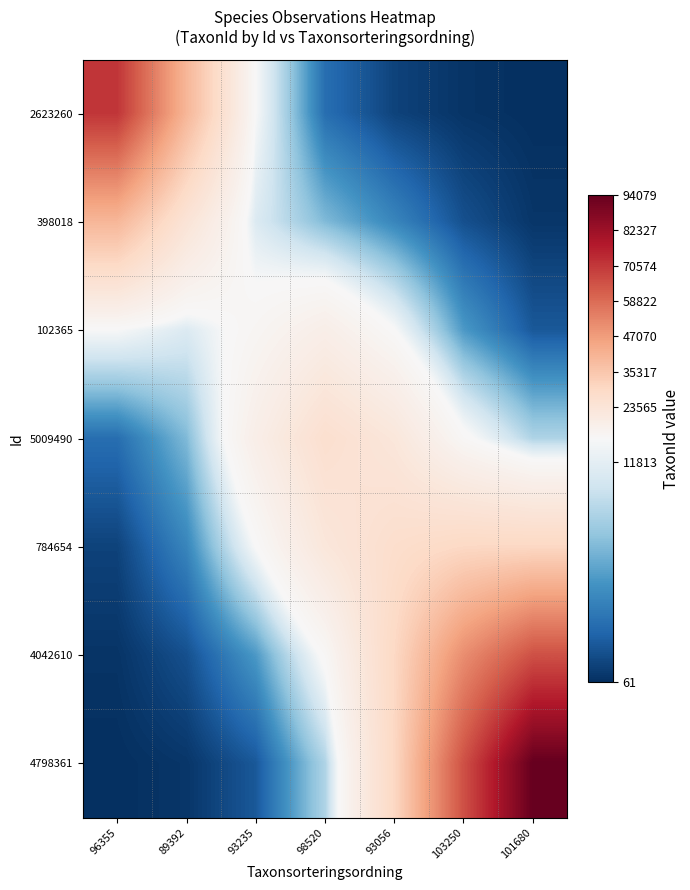

Which series has the widest spread of values?

4798361